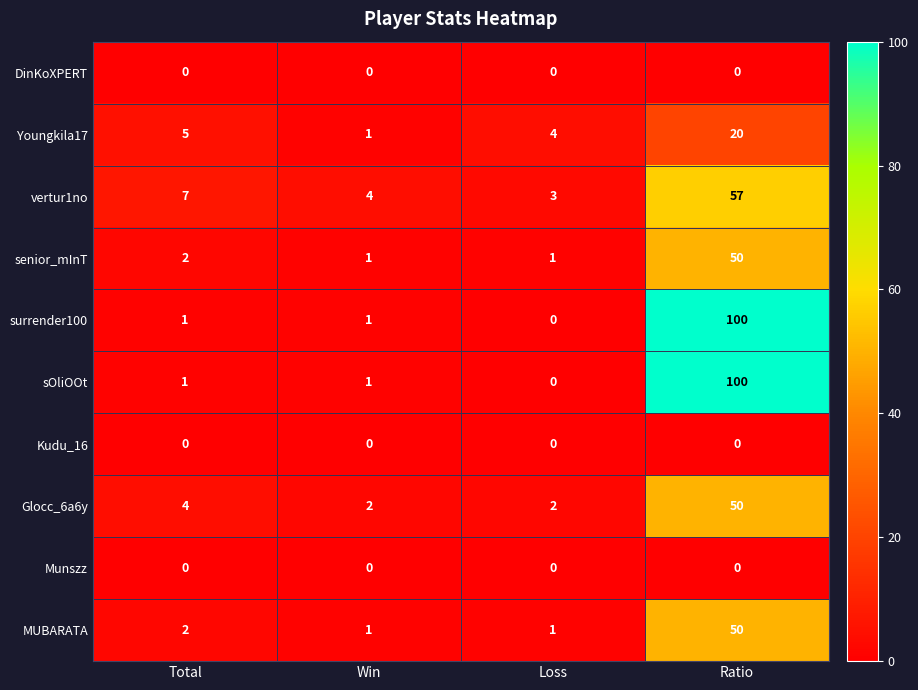

At how many categories does at least one series exceed 88?

1